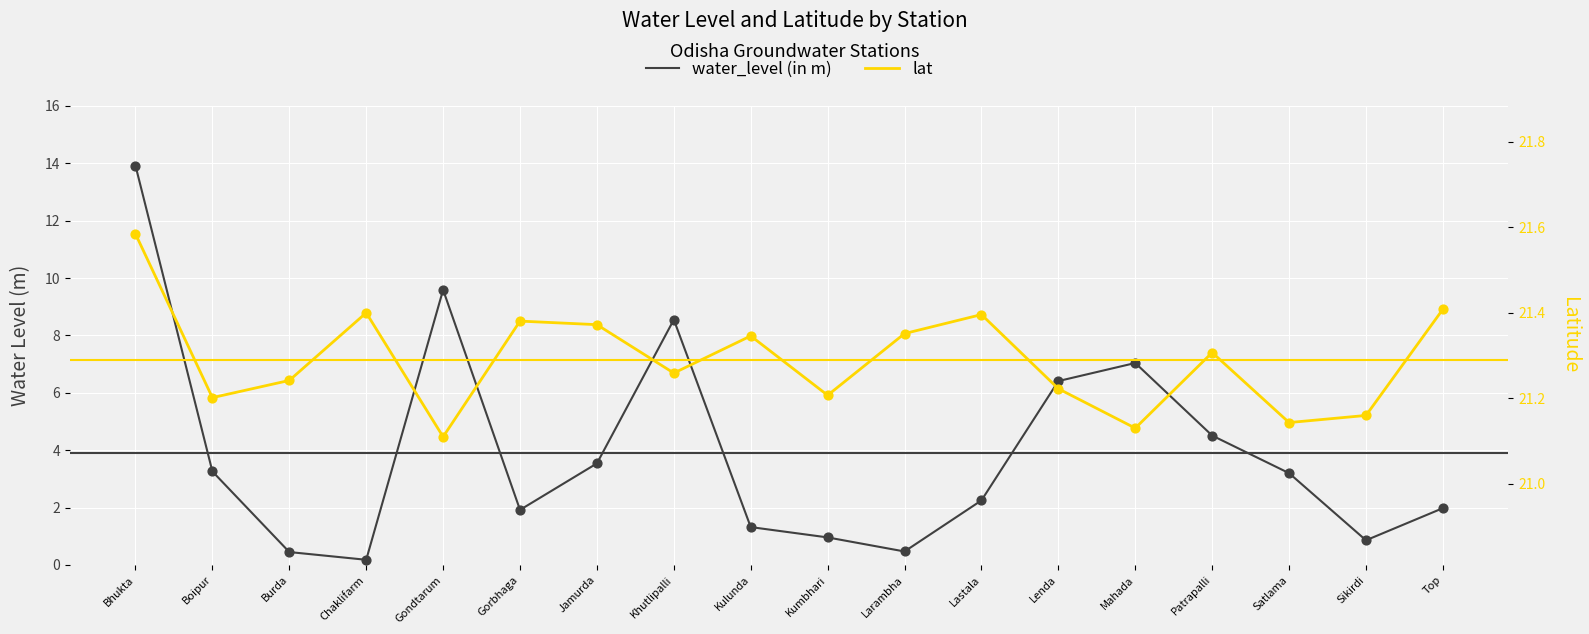

Which series reaches the maximum Y coordinate?

lat